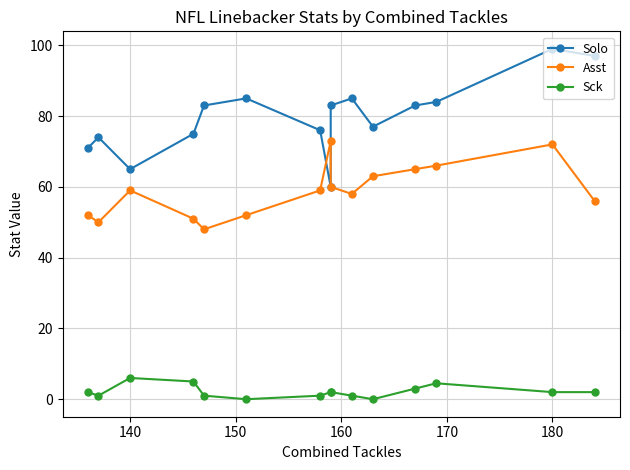

List the series in order of their peak value, highest first.

Solo, Asst, Sck